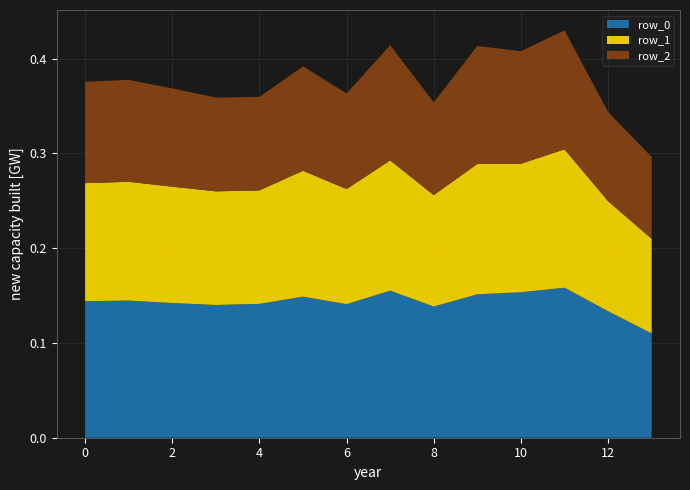

Reading right to left, extract all data points from this chart.

row_0: 13=0.1	12=0.1	11=0.2	10=0.2	9=0.2	8=0.1	7=0.2	6=0.1	5=0.1	4=0.1	3=0.1	2=0.1	1=0.1	0=0.1
row_1: 13=0.1	12=0.1	11=0.1	10=0.1	9=0.1	8=0.1	7=0.1	6=0.1	5=0.1	4=0.1	3=0.1	2=0.1	1=0.1	0=0.1
row_2: 13=0.1	12=0.1	11=0.1	10=0.1	9=0.1	8=0.1	7=0.1	6=0.1	5=0.1	4=0.1	3=0.1	2=0.1	1=0.1	0=0.1